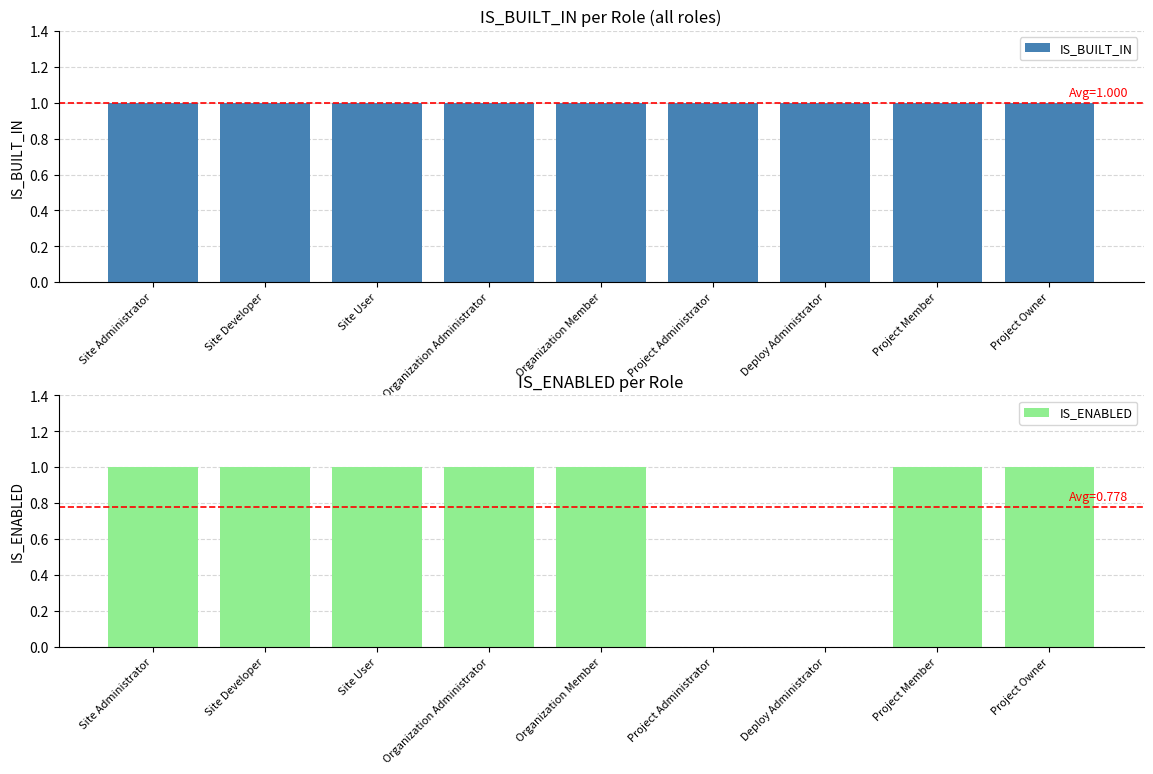

What is the total value across all series at Site User?

2